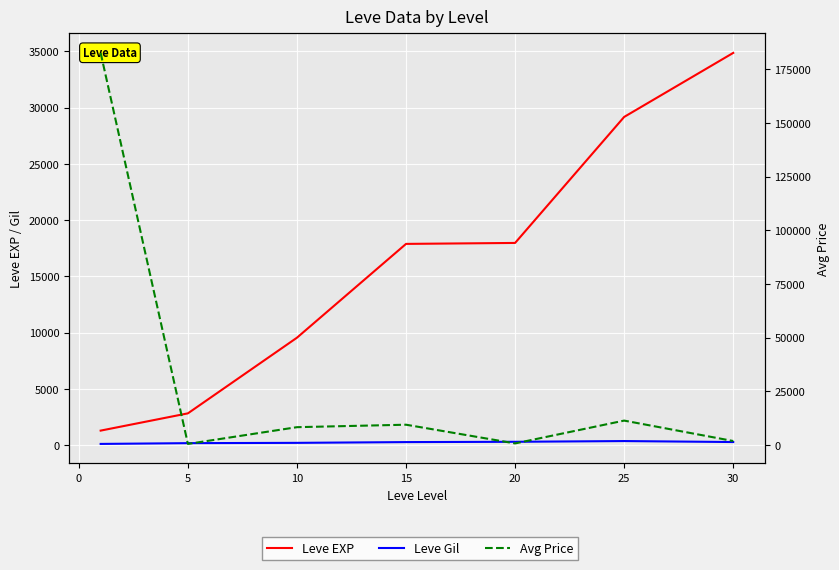

Between 20 and 25, which is larger?

25